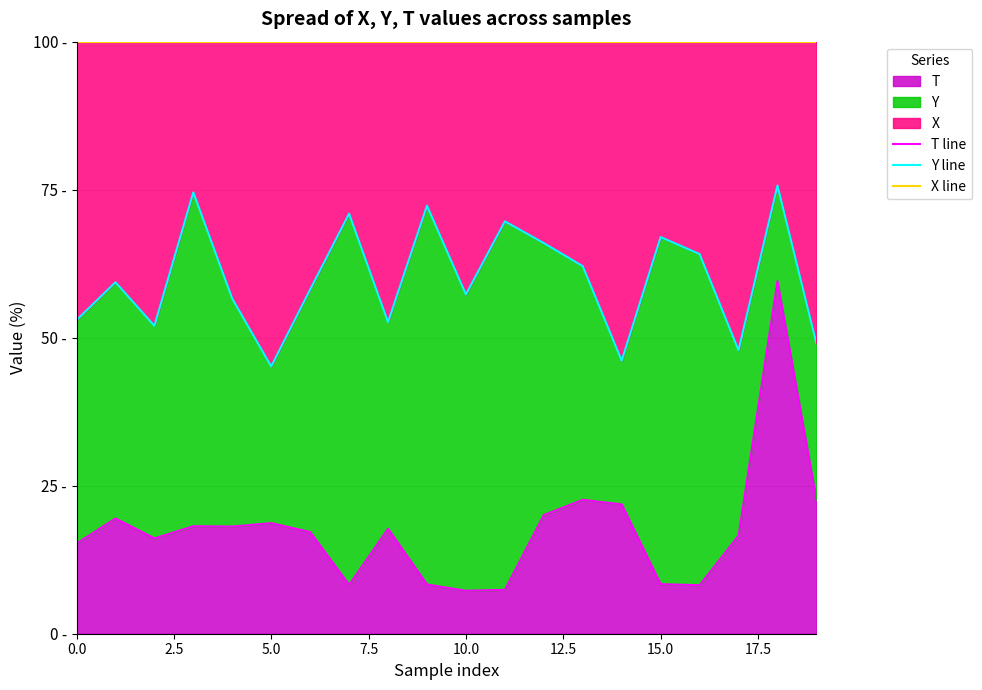

True or false: T line and Y line intersect in this chart.

False